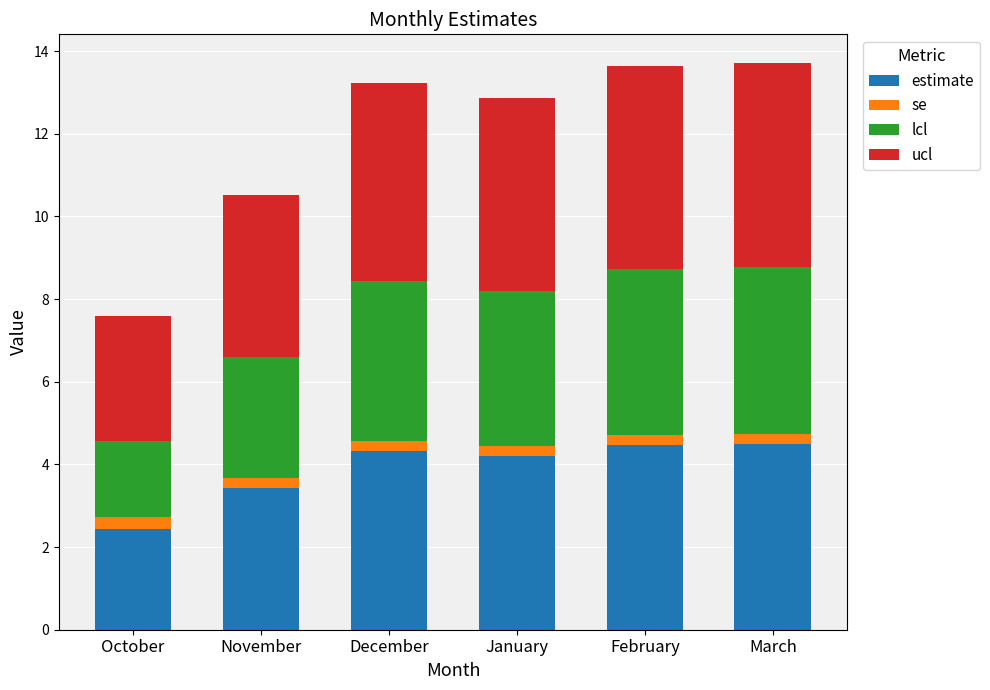

Is it true that estimate equals 6.3 at December?

False